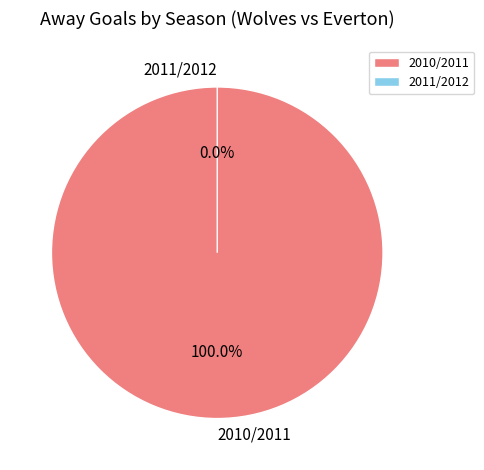

To the nearest percent, what is the difference between the 2011/2012 and 2010/2011 slice percentages?

100%